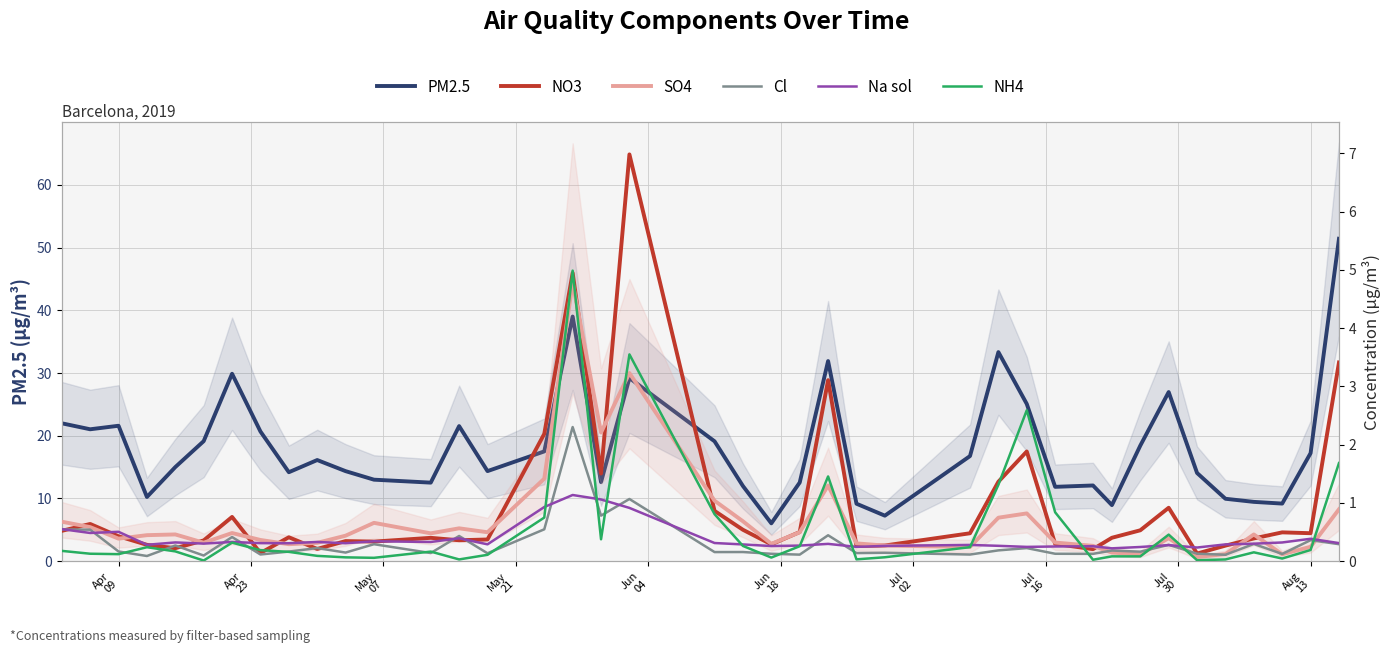

Rank the series by their maximum value, from highest to lowest.

PM2.5, NO3, NH4, SO4, Cl, Na sol